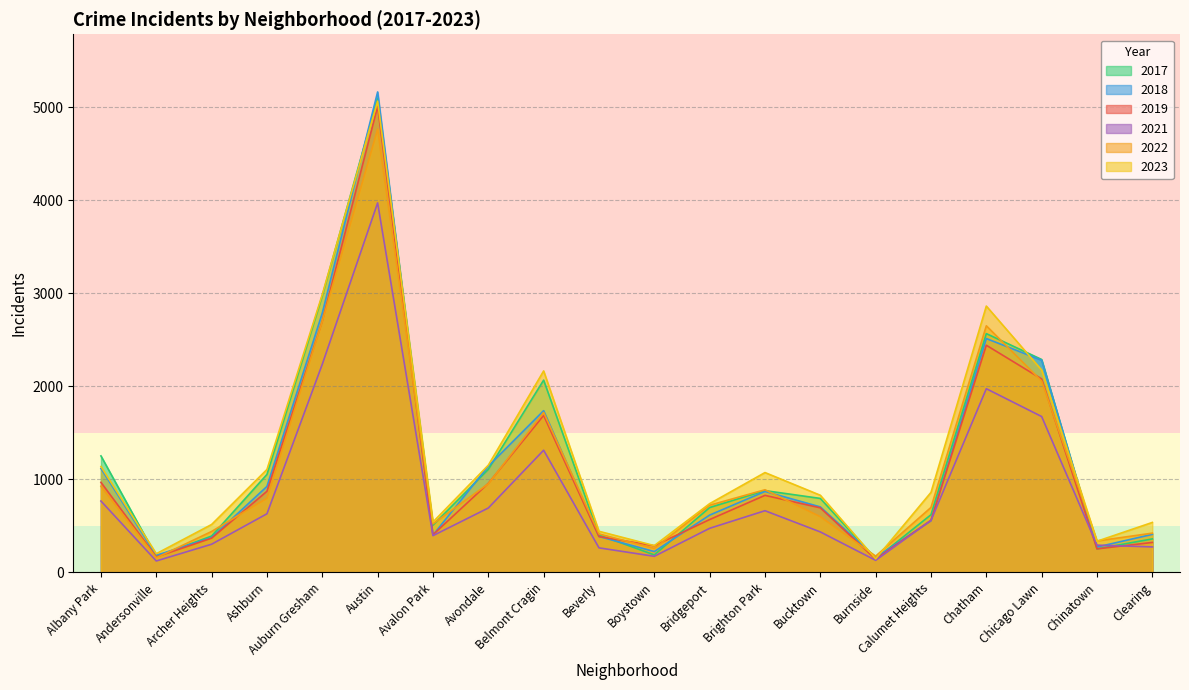

List the series in order of their peak value, lowest first.

2021, 2022, 2019, 2023, 2017, 2018